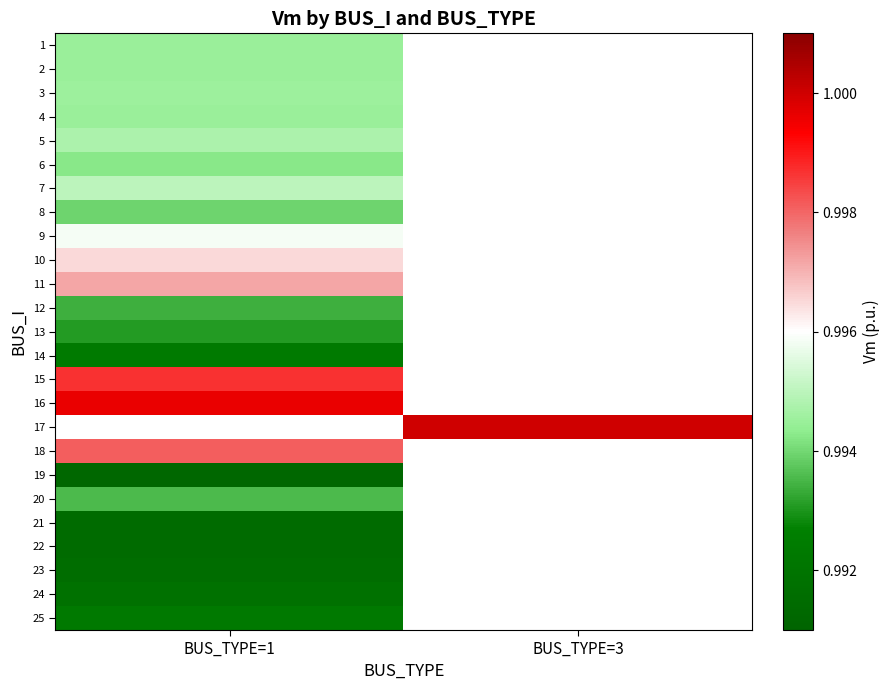

Rank the categories by 2 value from lowest to highest.

BUS_TYPE=1, BUS_TYPE=3